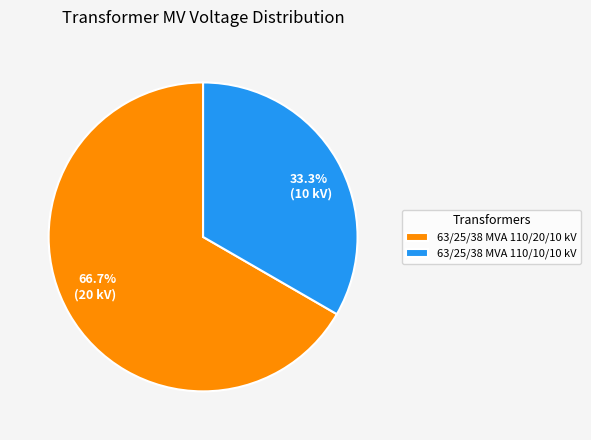

Does any single category account for the majority?

Yes